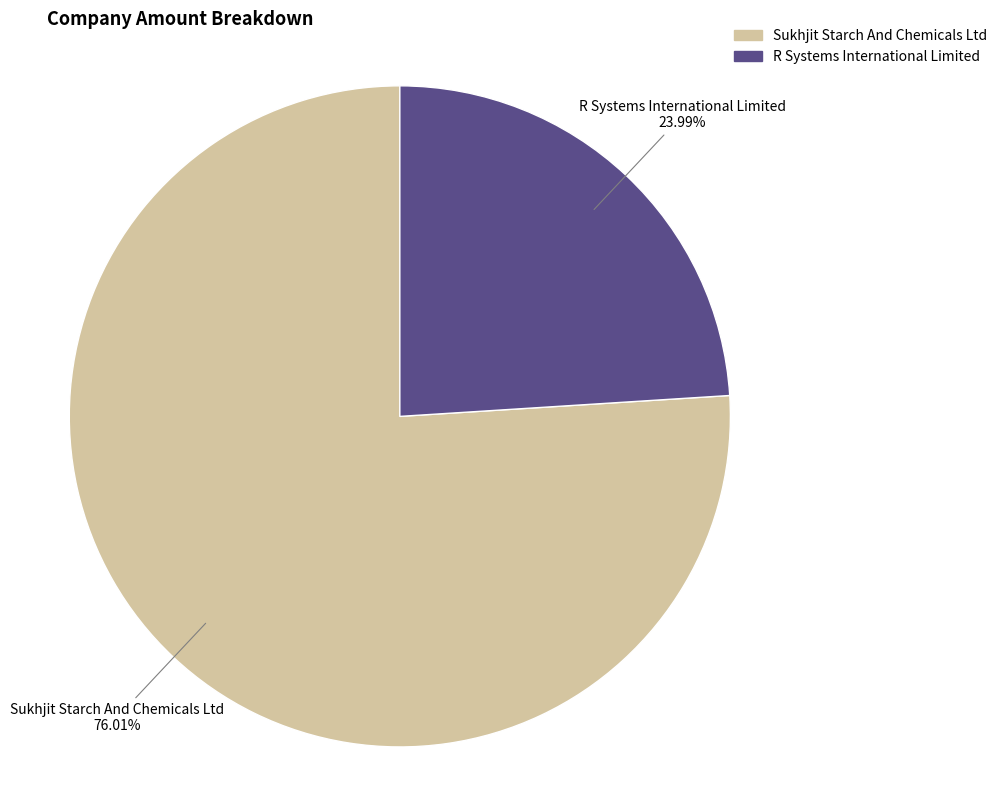

Which category has the smallest portion of the pie?

R Systems International Limited